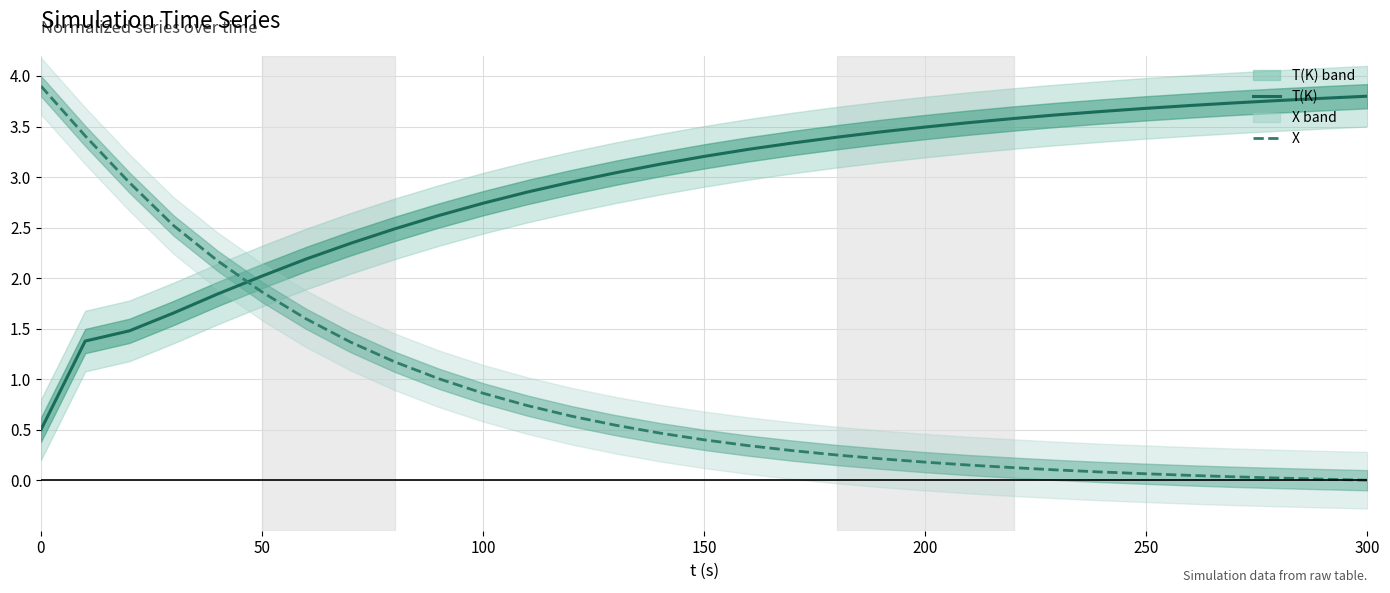

What is the difference between the maximum and minimum values in the X series?

3.9